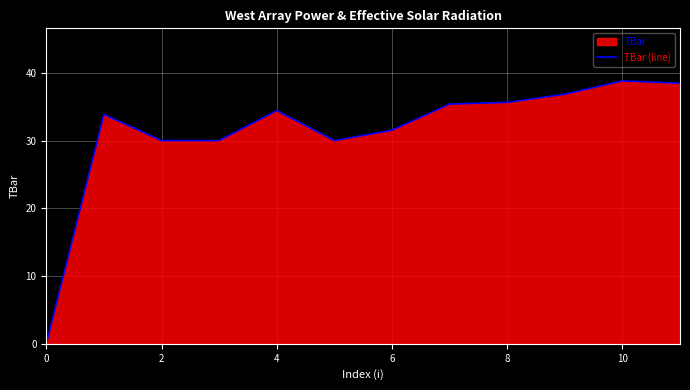

True or false: the data shows 45.9 at 2.

False